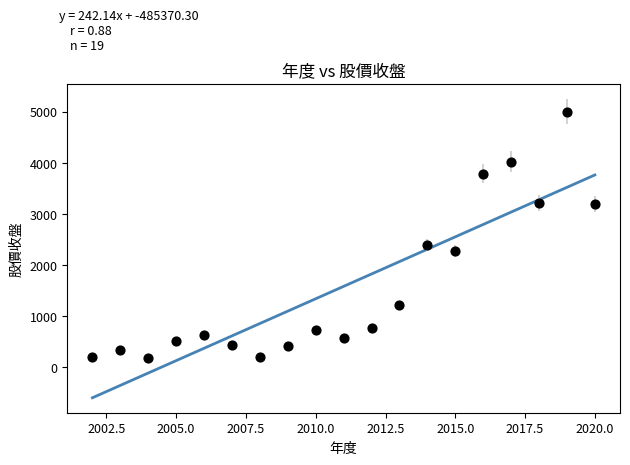

What is the range of X values (max minus min)?

18.0